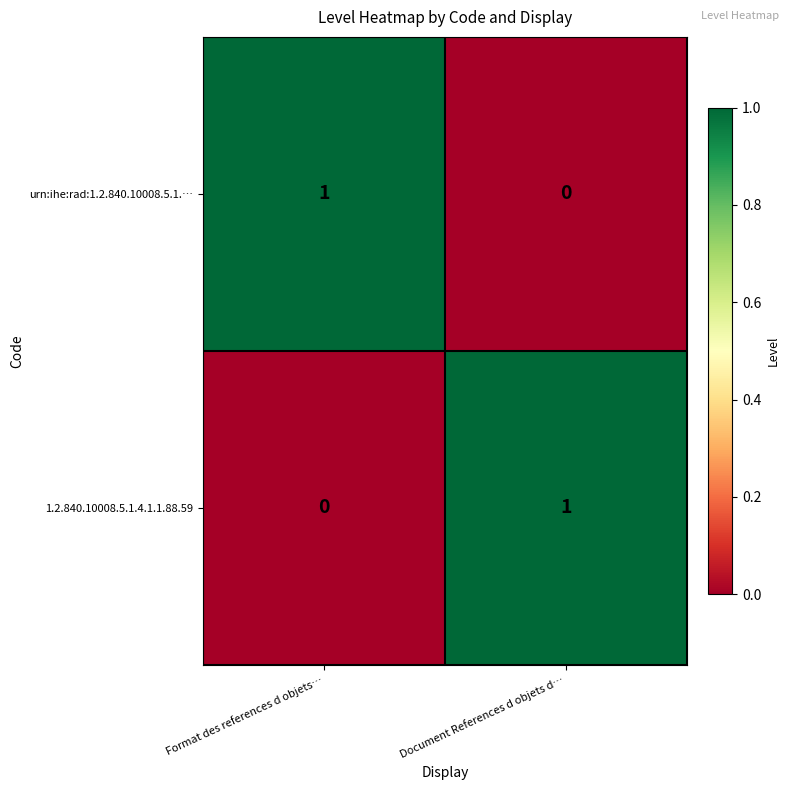

At which label is urn:ihe:rad:1.2.840.10008.5.1.… closest to 0?

Document References d objets d…